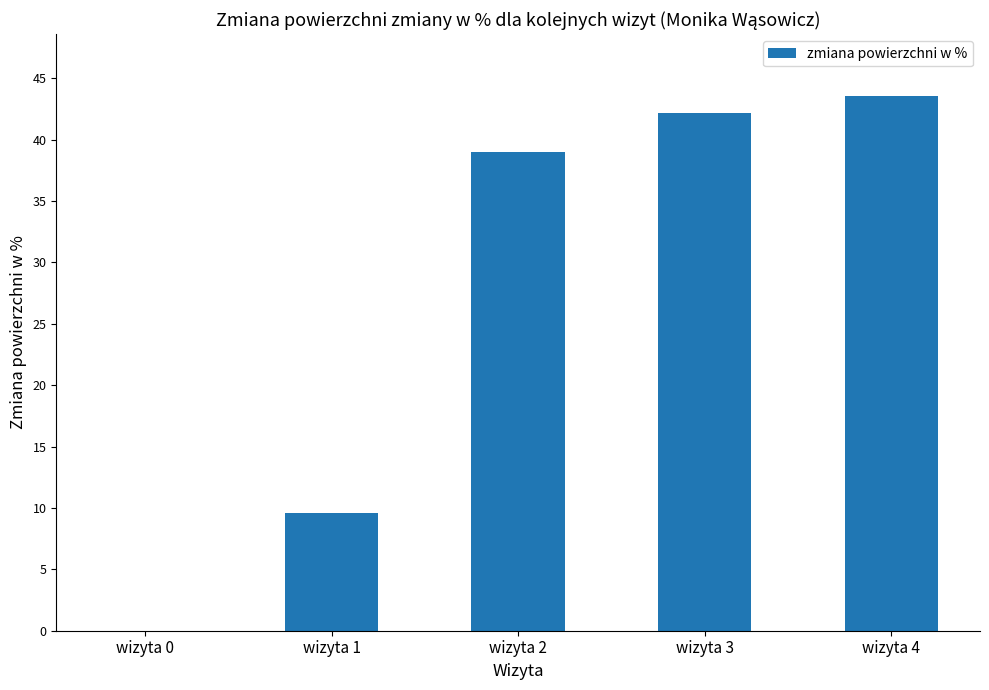

What is the greatest value displayed?

43.6